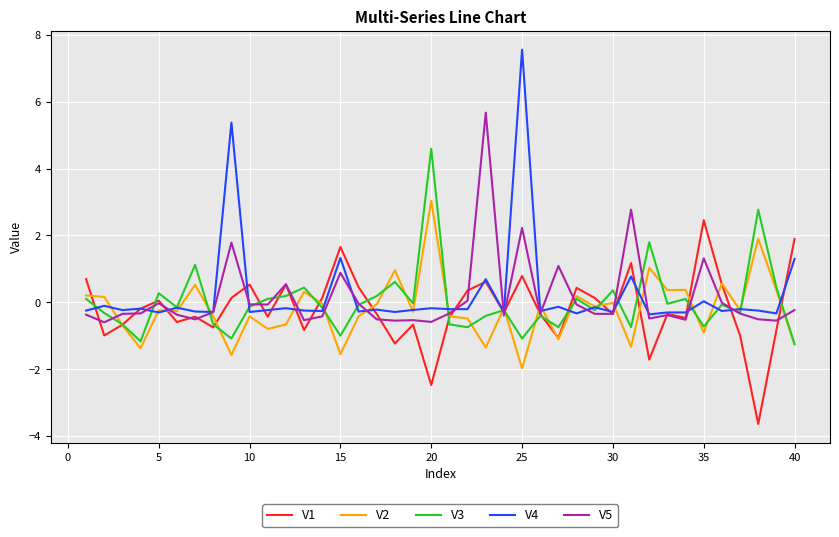

What is the greatest value displayed?

7.6